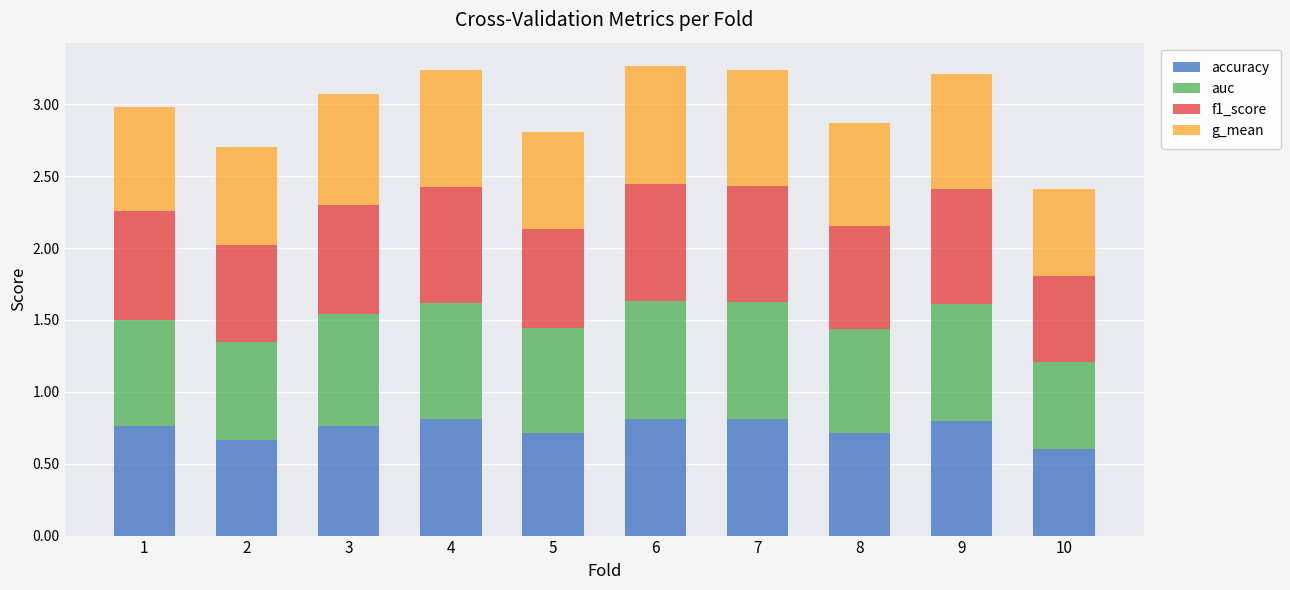

True or false: accuracy has a value of 0.8 at 4.

True